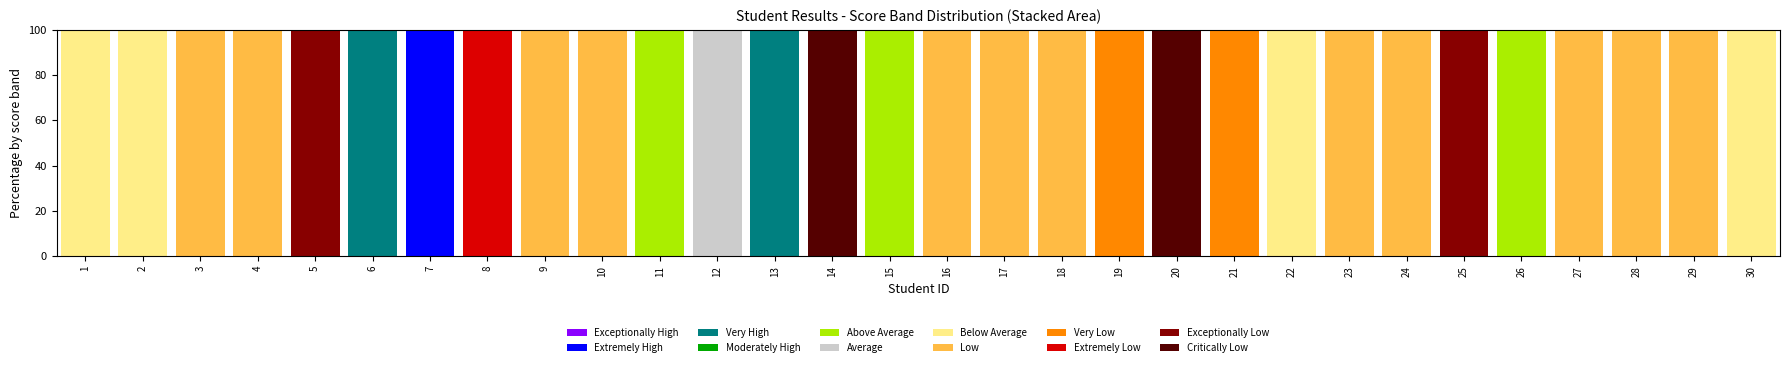

Which category has the highest value in the Extremely High series?

7